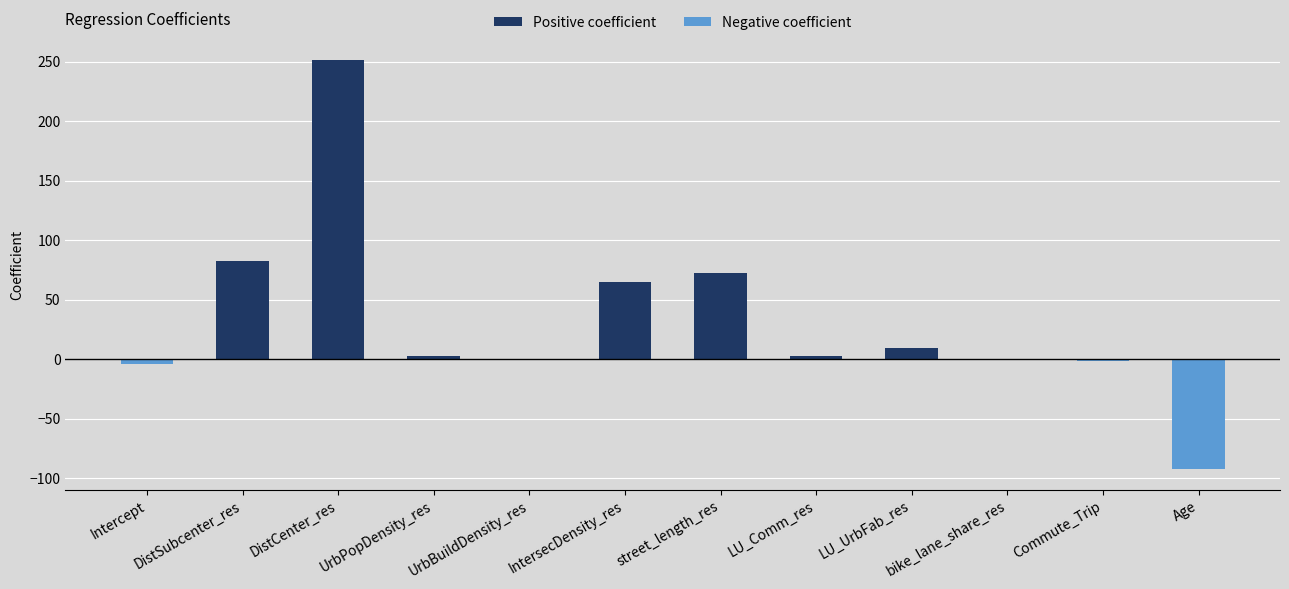

What is the greatest value displayed?

251.9